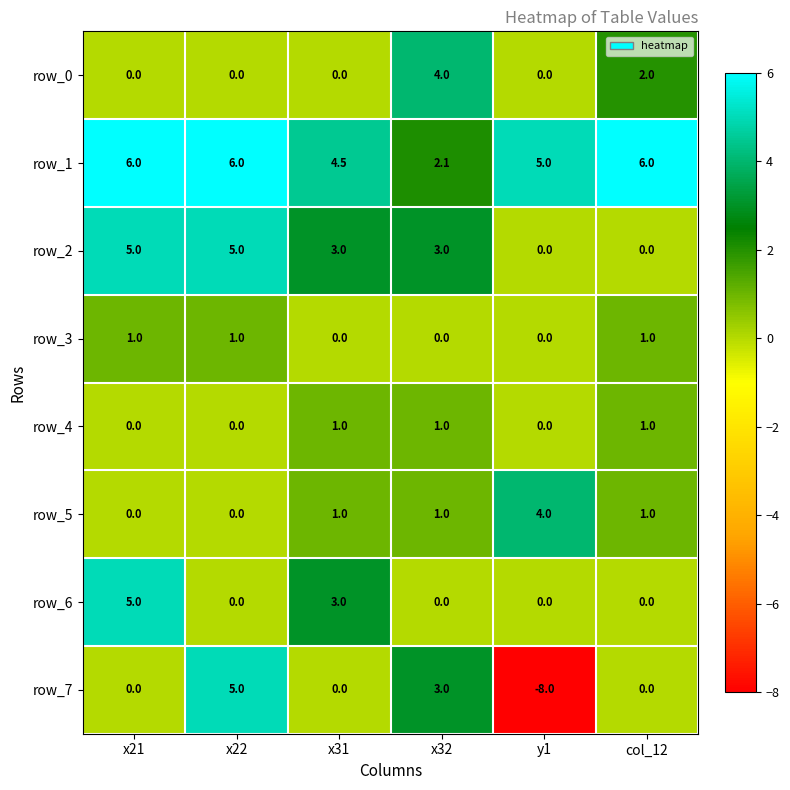

Is it true that row_0 equals -2.5 at y1?

False